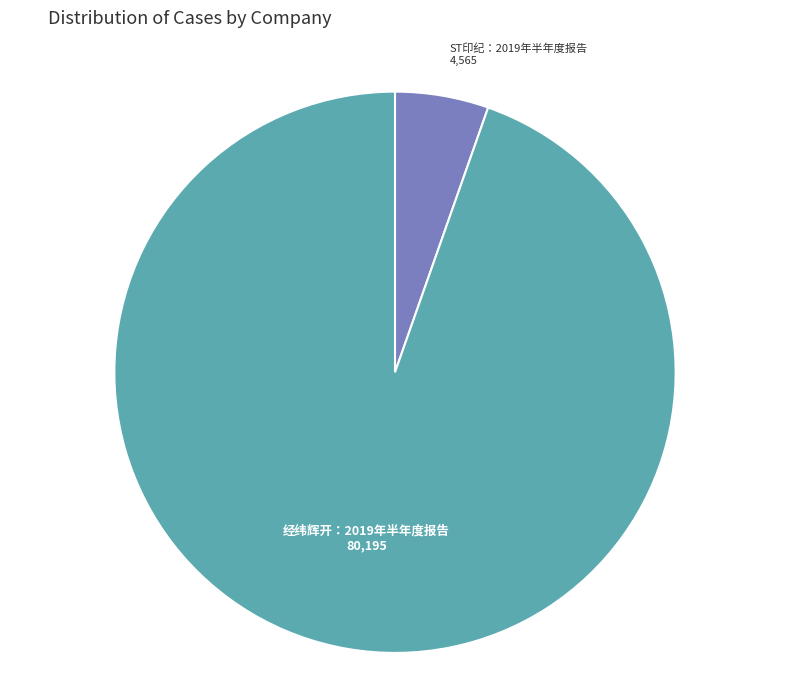

True or false: ST印纪：2019年半年度报告 accounts for 5% of the total.

True